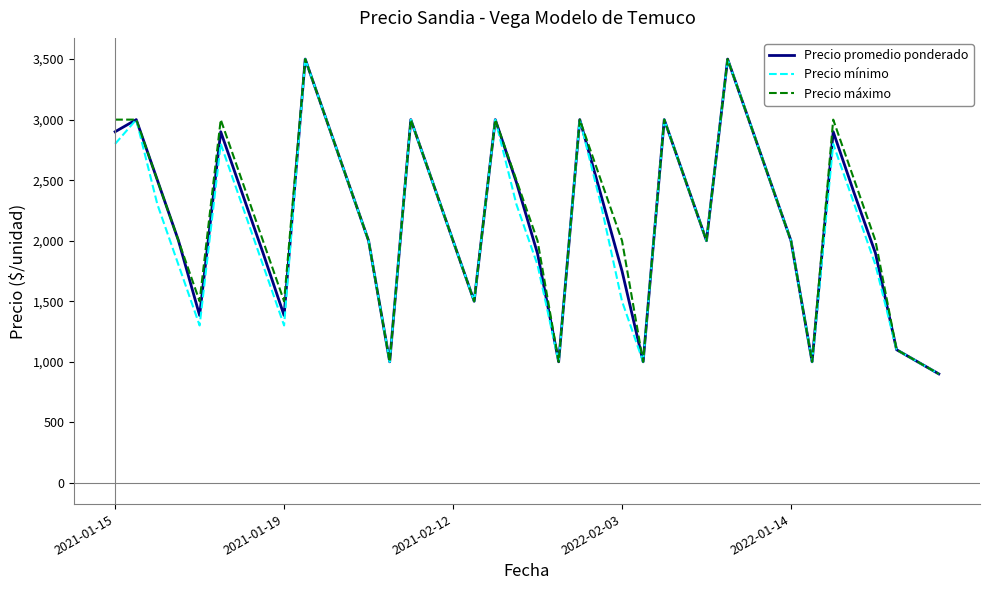

What is the minimum value shown in the chart?

900